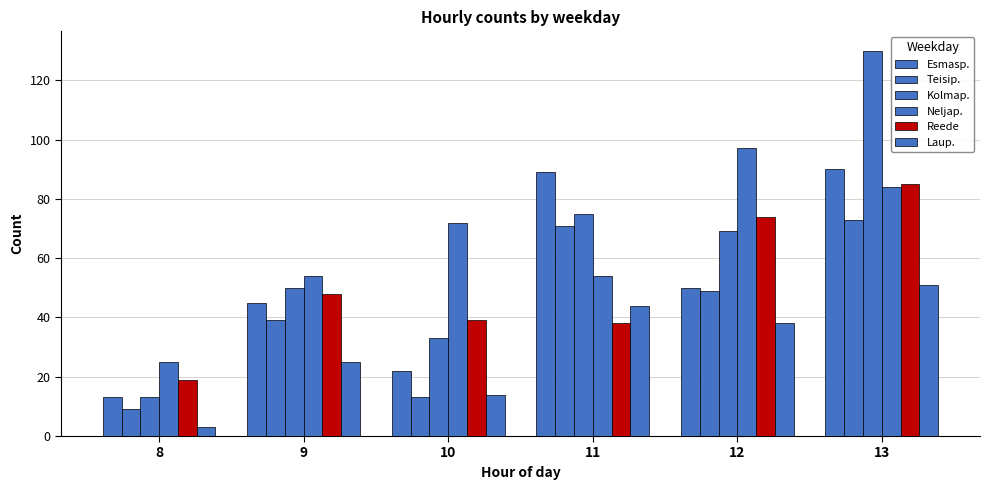

How many bars are there in each group?

6